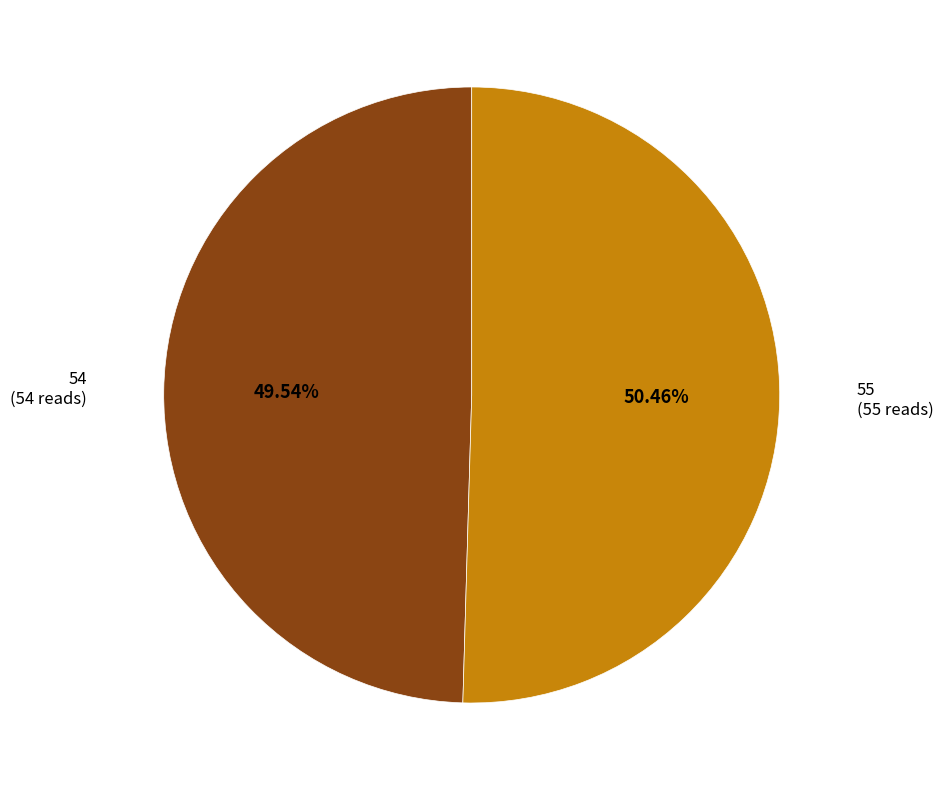

How many slices are in this pie chart?

2